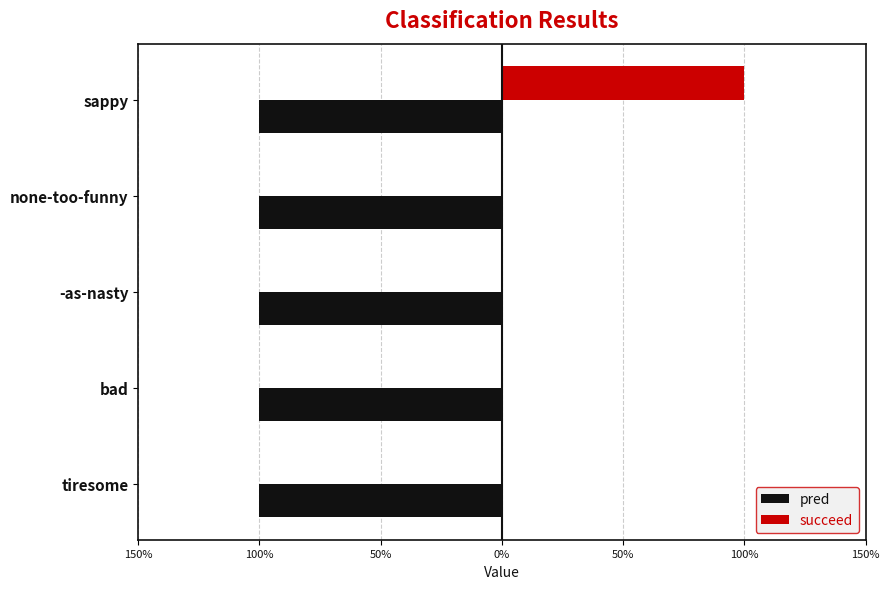

What are all the series names shown in the legend?

pred, succeed